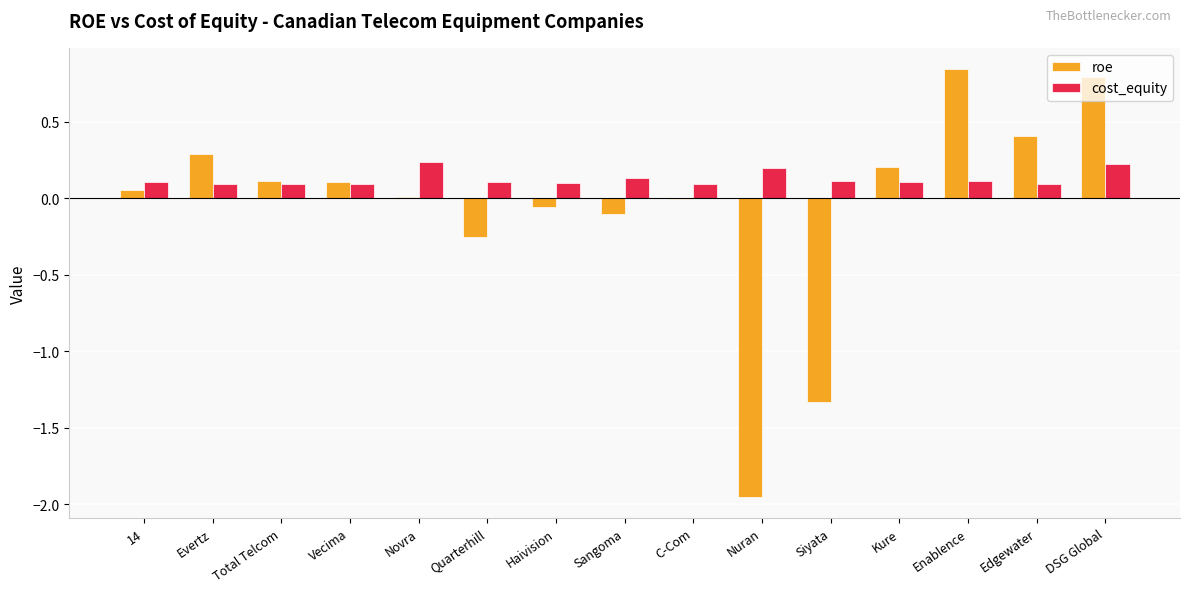

Is the value of cost_equity at Siyata greater than the value of roe at Kure?

No